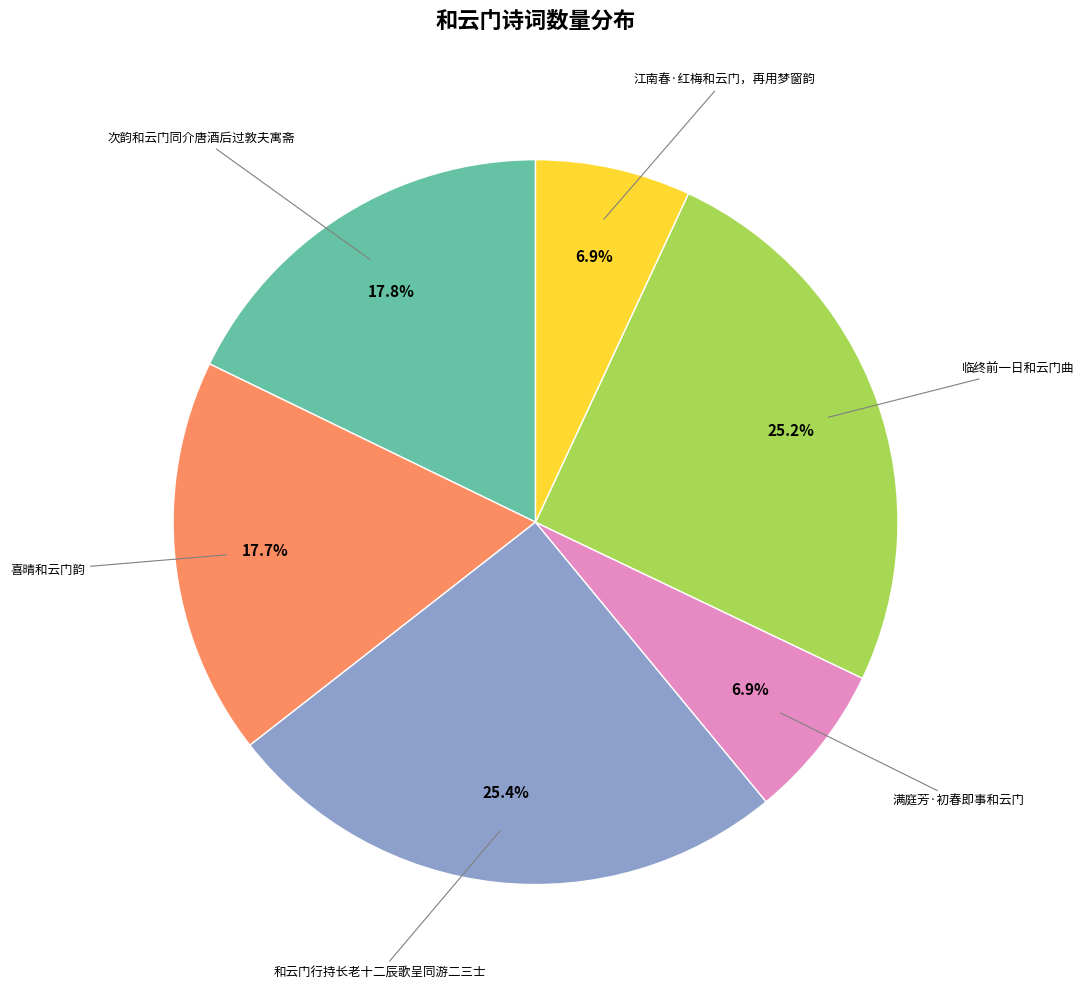

Is there a majority slice in this chart?

No